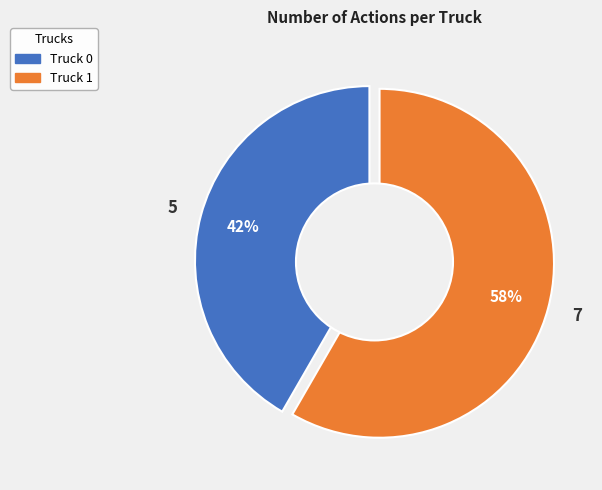

Which slice is the smallest?

Truck 0